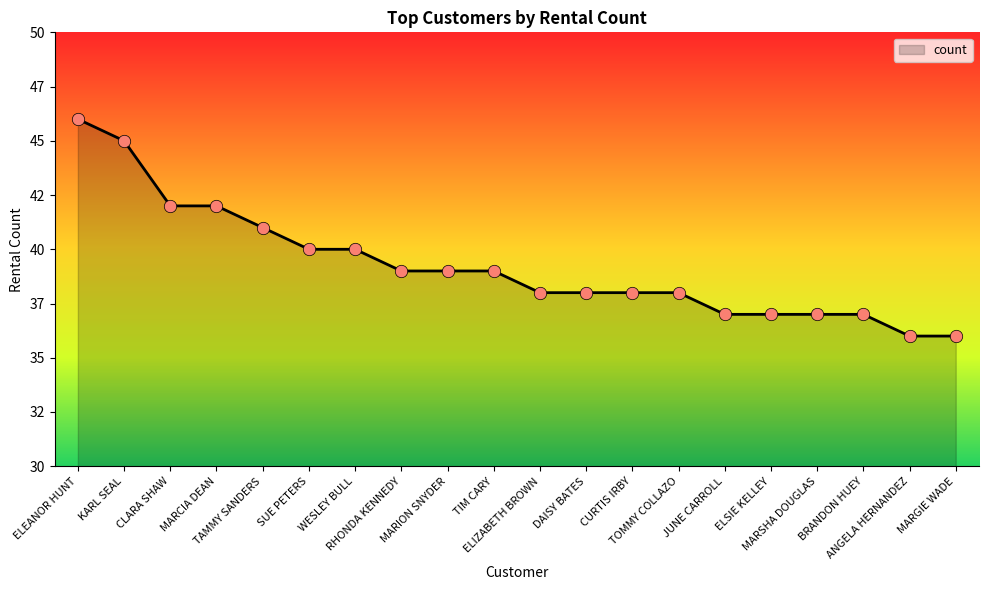

Approximately how many times larger is the value at MARGIE WADE compared to ELEANOR HUNT?

0.8